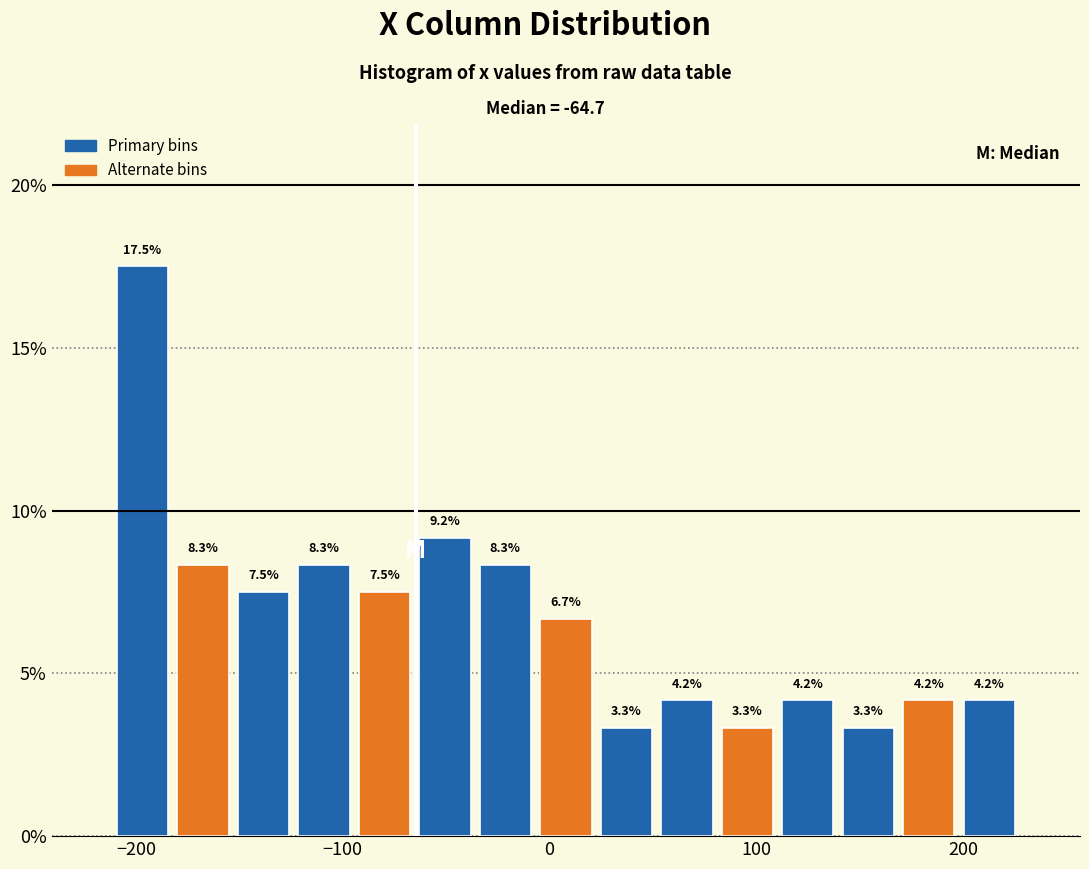

Around what value on the x-axis is the tallest bar? Give the approximate position of its centre, as read against the axis.

-200